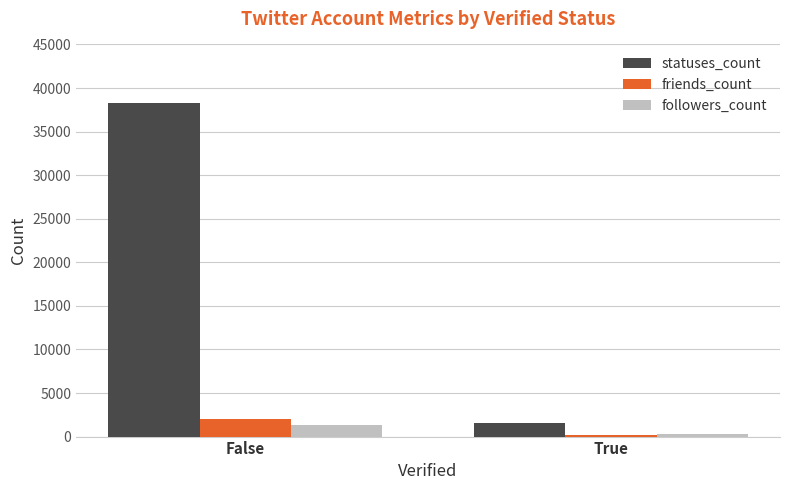

What are all the series names shown in the legend?

statuses_count, friends_count, followers_count